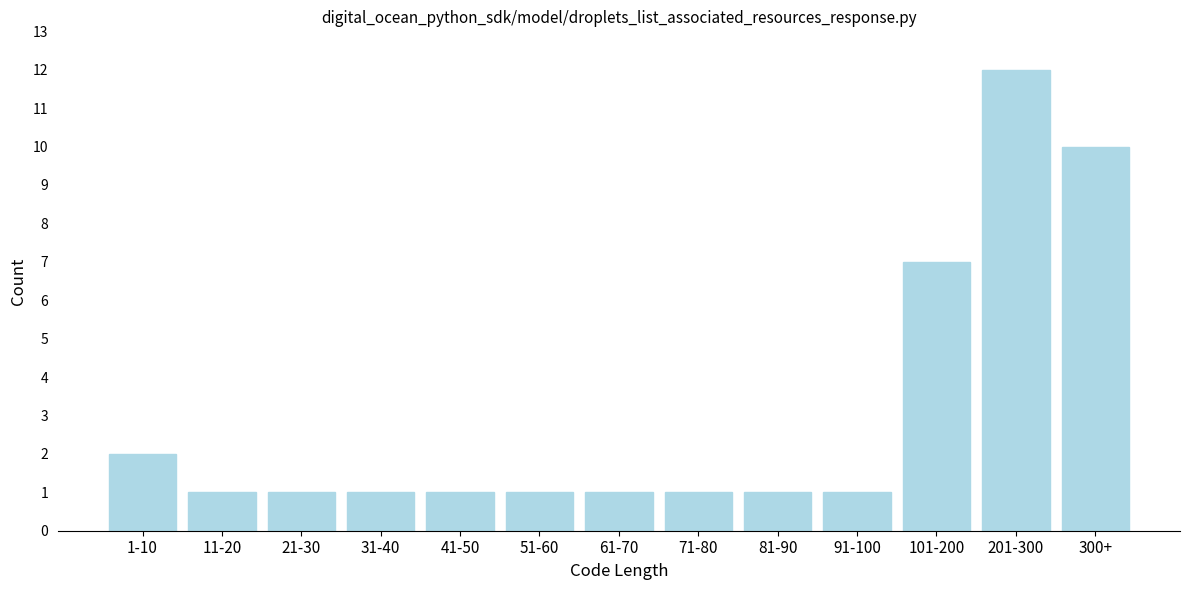

Reading left to right, list all the values displayed in this chart.

2	1	1	1	1	1	1	1	1	1	7	12	10